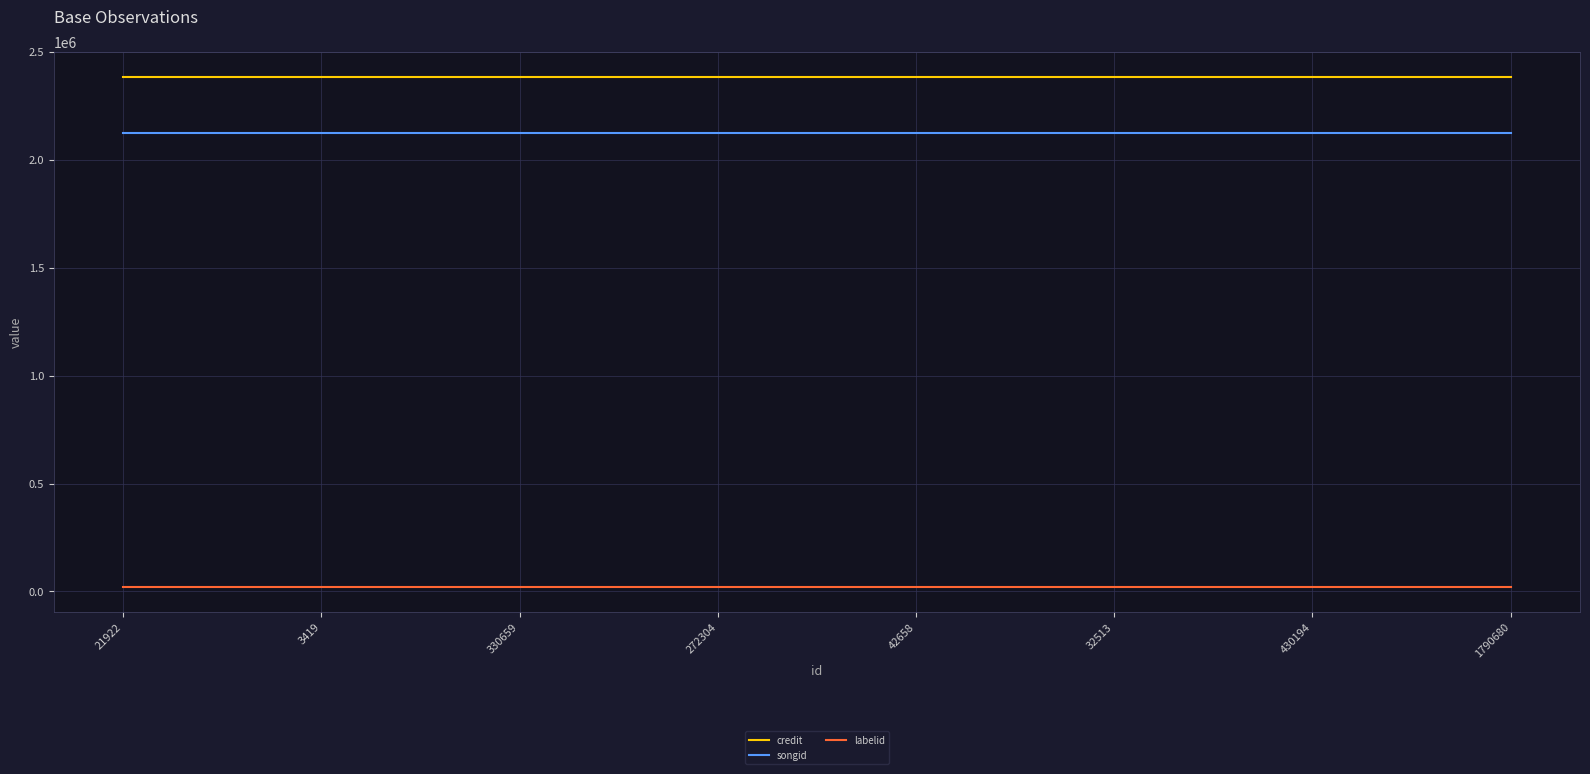

Reading left to right, what are all the values shown in this chart?

credit: 21922=2383959	3419=2383959	330659=2383959	272304=2383959	42658=2383959	32513=2383959	430194=2383959	1790680=2383959
songid: 21922=2125517	3419=2125517	330659=2125517	272304=2125517	42658=2125517	32513=2125517	430194=2125517	1790680=2125517
labelid: 21922=22583	3419=22583	330659=22583	272304=22583	42658=22583	32513=22583	430194=22583	1790680=22583